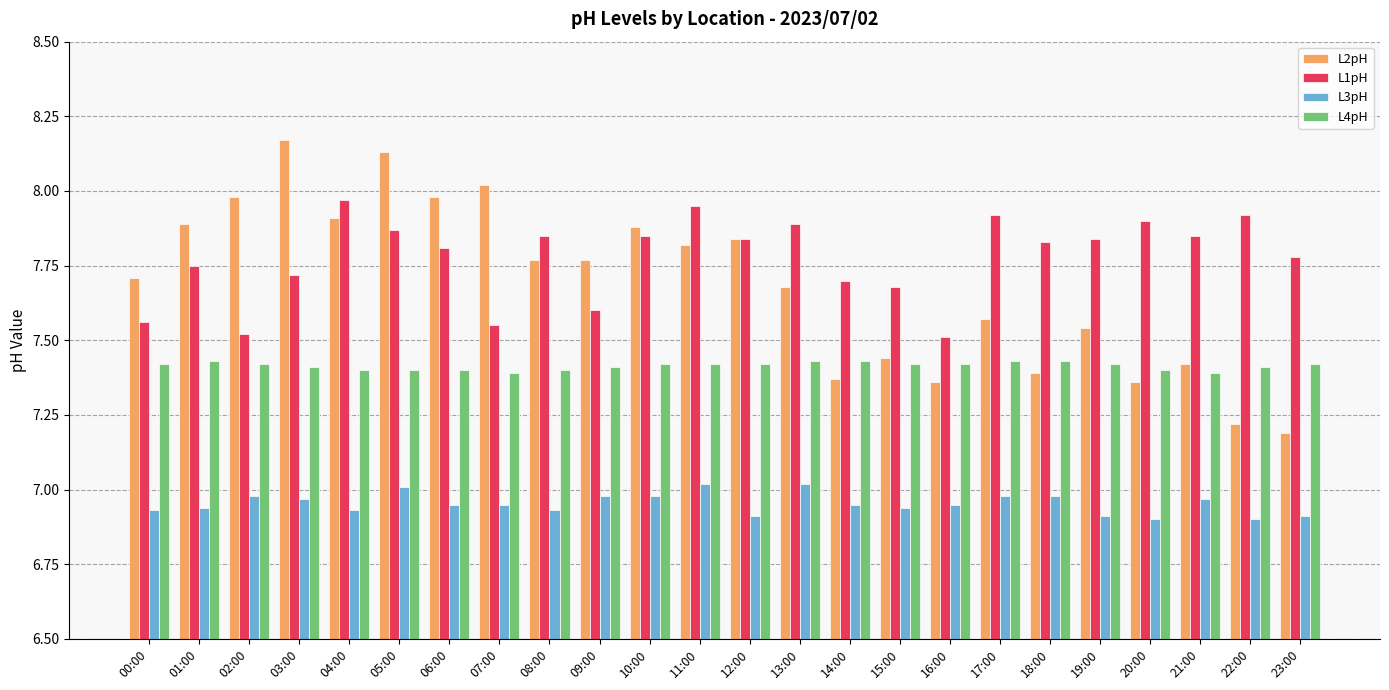

What is the difference between the highest and lowest values at 00:00?

0.8